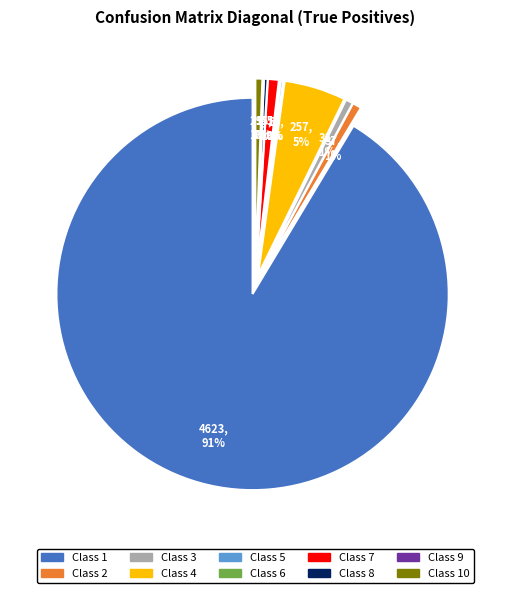

Which category has the biggest portion of the pie?

1